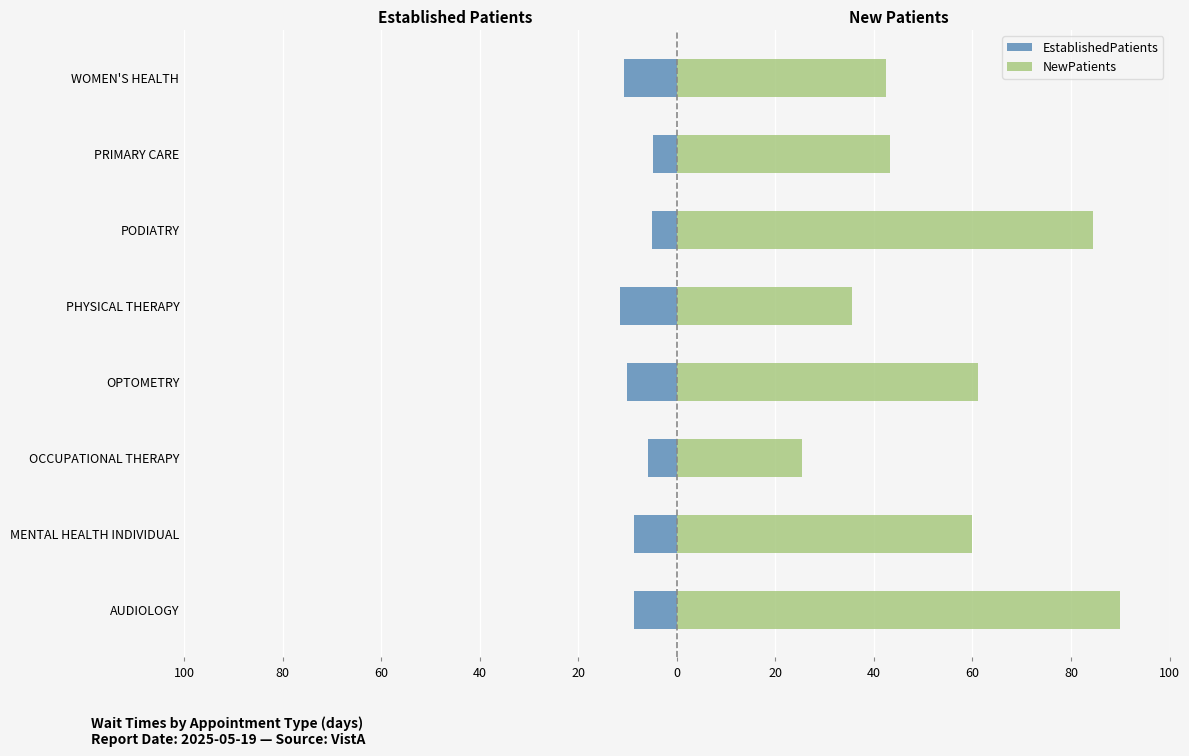

What is the minimum value for EstablishedPatients?

-11.5